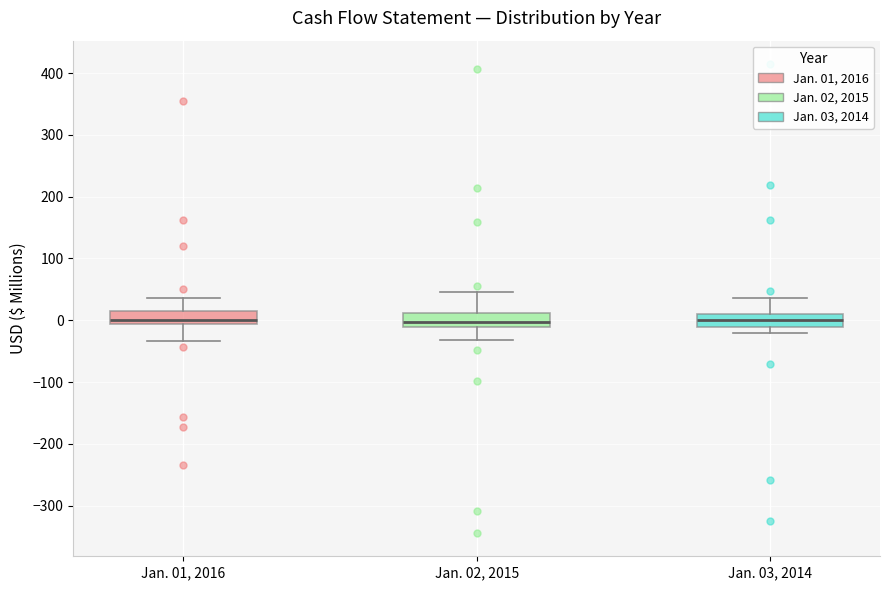

Where does the upper whisker of the box for Jan. 03, 2014 end on the y-axis? The values are not printed on the chart, so give them approximately, as read against the axis.

40